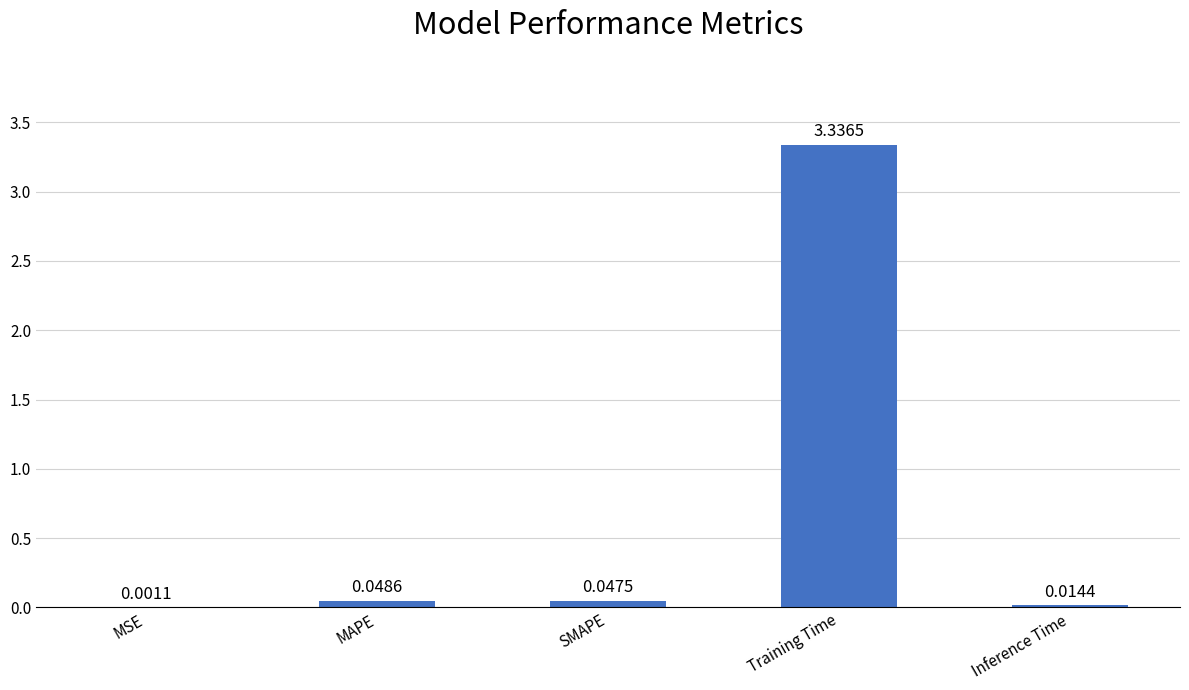

What is the average value?

0.7